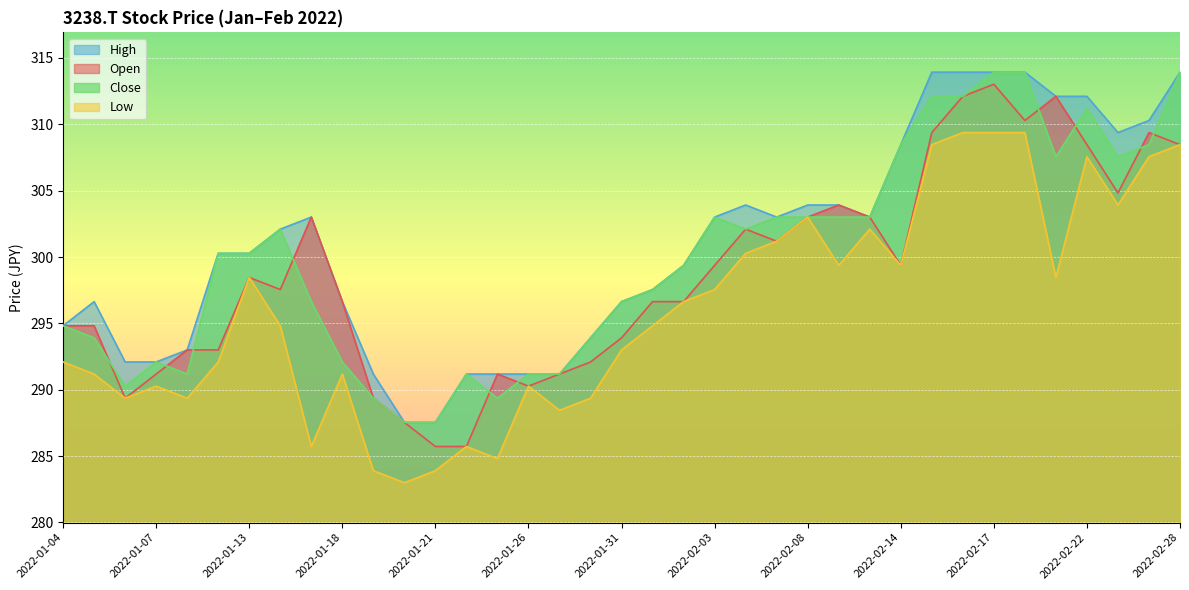

How many lines are shown in the chart?

4